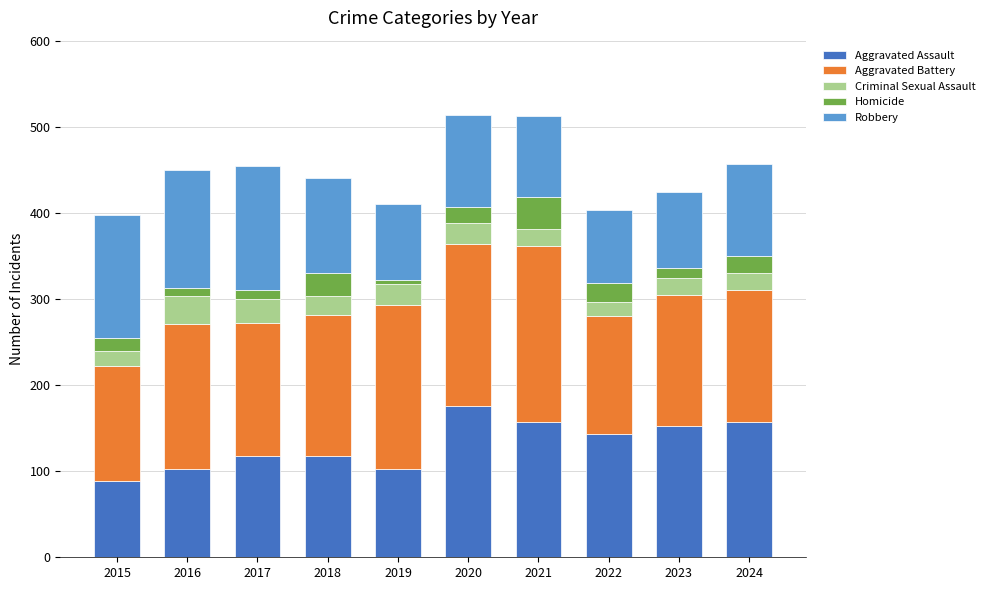

What is the difference between the maximum and second lowest values in the Aggravated Assault series?

73